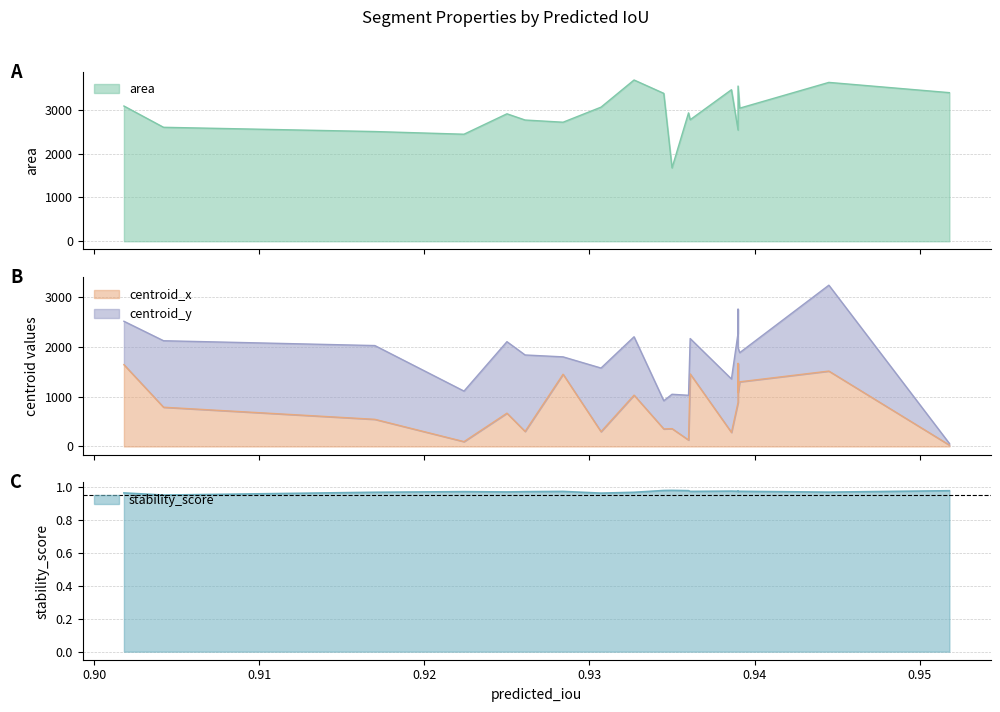

How many values in the area series exceed 2931?

9